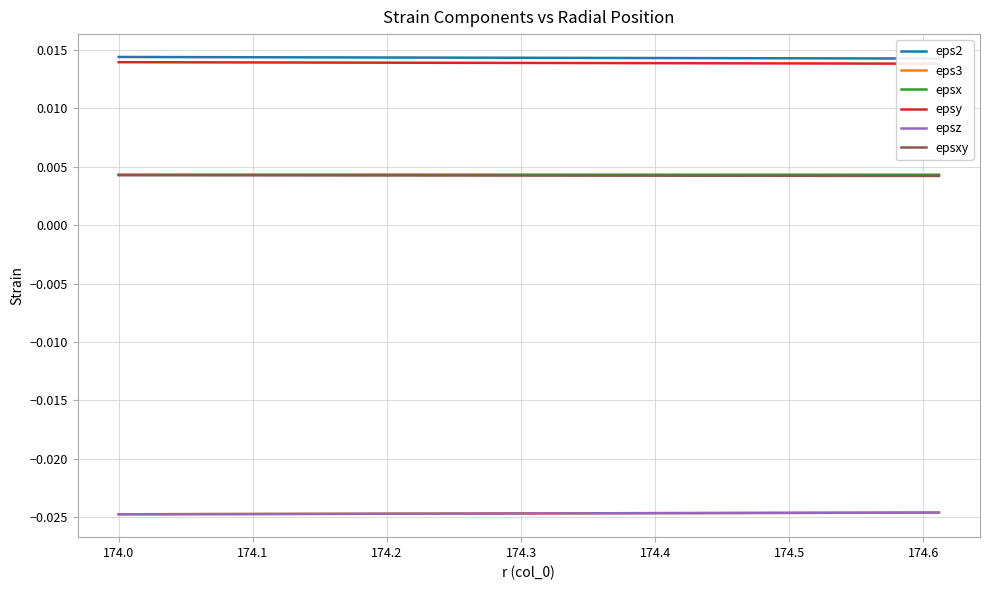

Is it true that epsz equals -0.0 at 174.4?

False